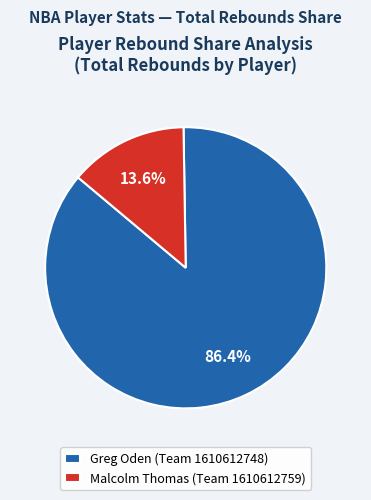

Which slice is the smallest?

Malcolm Thomas (Team 1610612759)